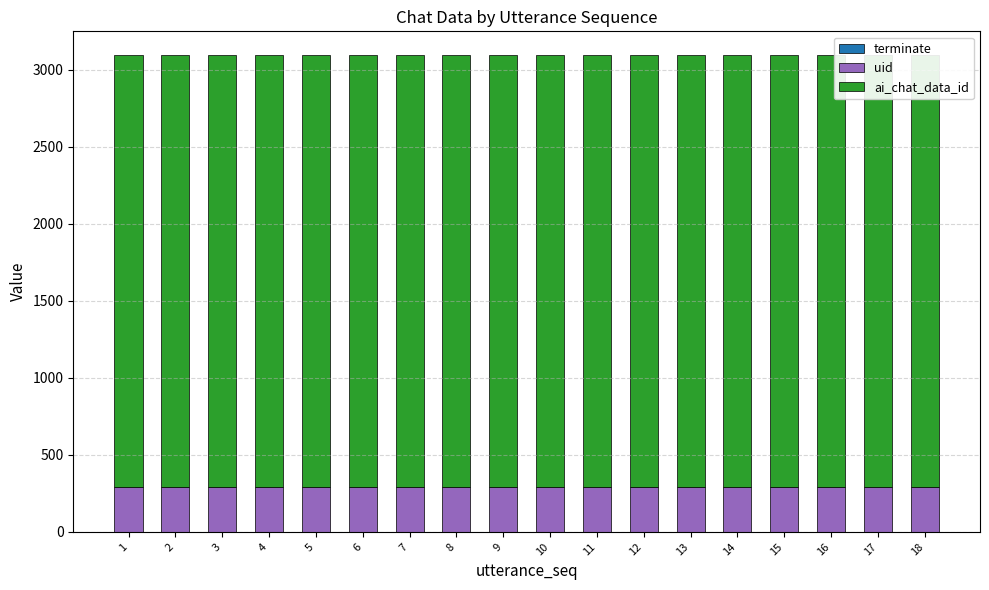

What are all the series names shown in the legend?

terminate, uid, ai_chat_data_id